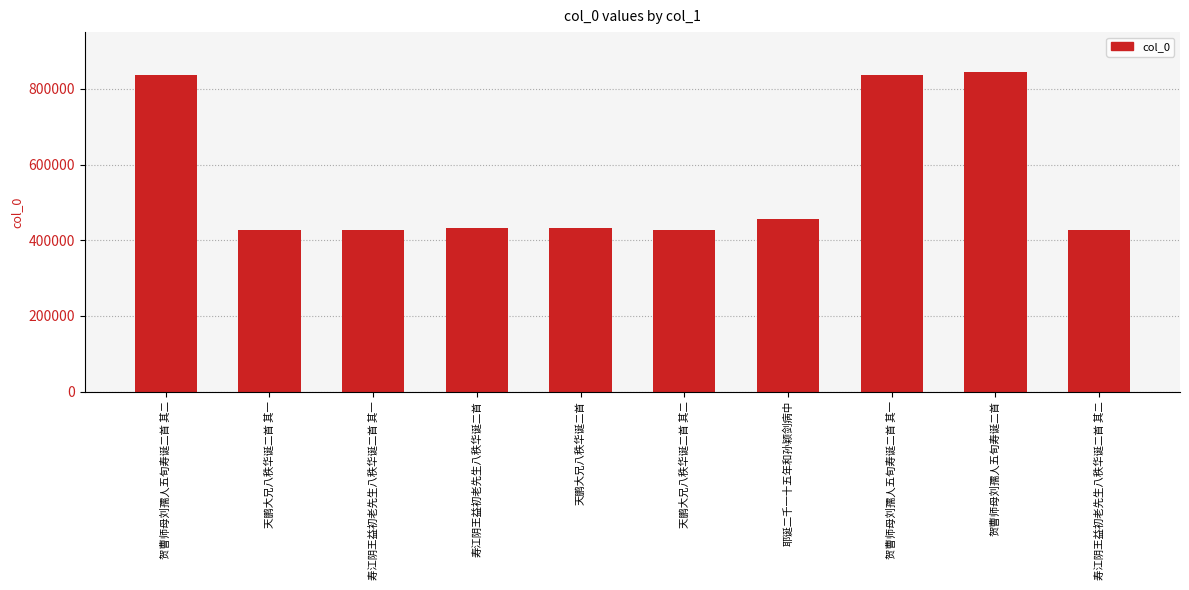

What is the label of the 10th bar from the right?

贺曹师母刘孺人五旬寿诞二首 其二